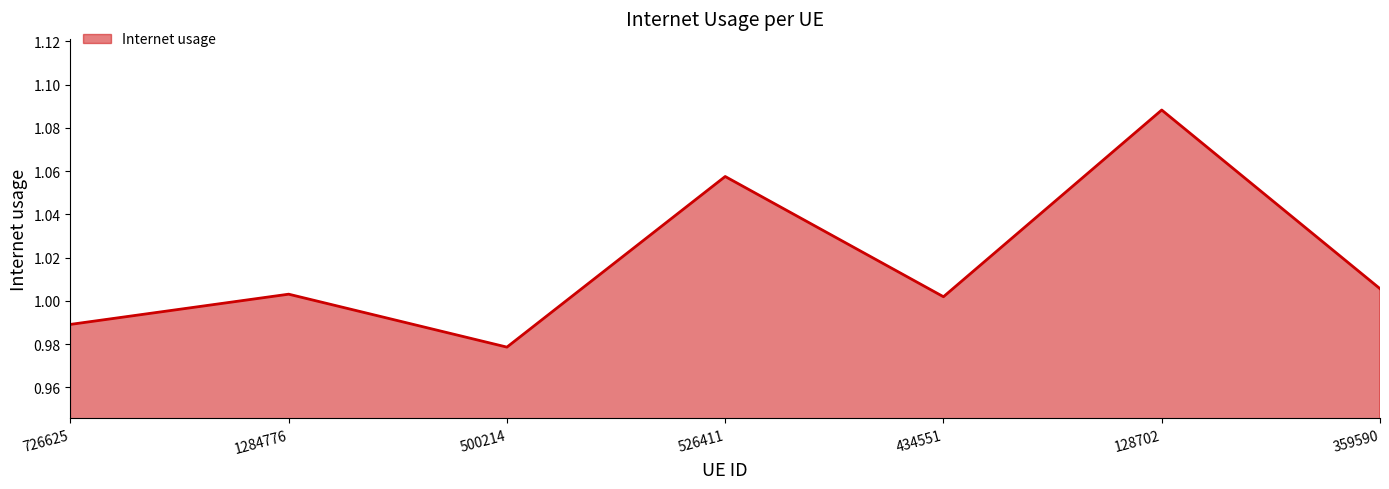

Which category has the lowest value across all series?

500214